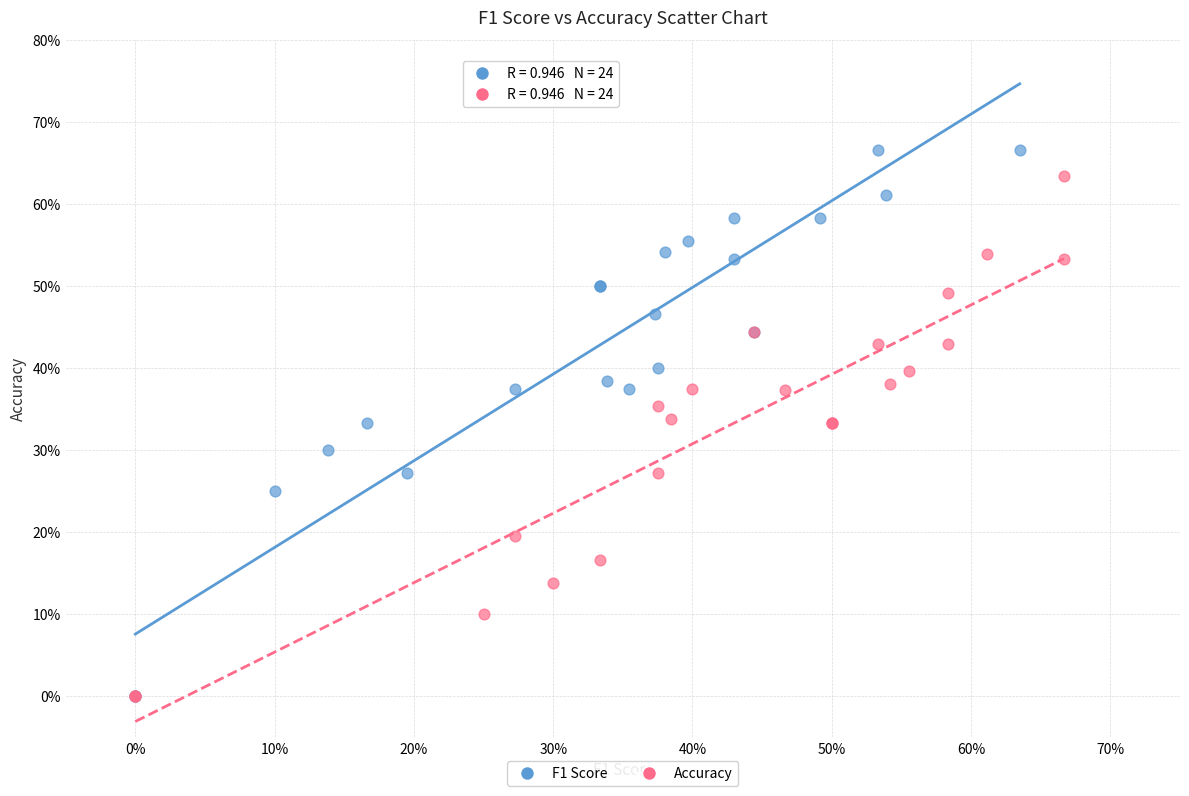

What are all the series names shown in the legend?

F1 Score, Accuracy